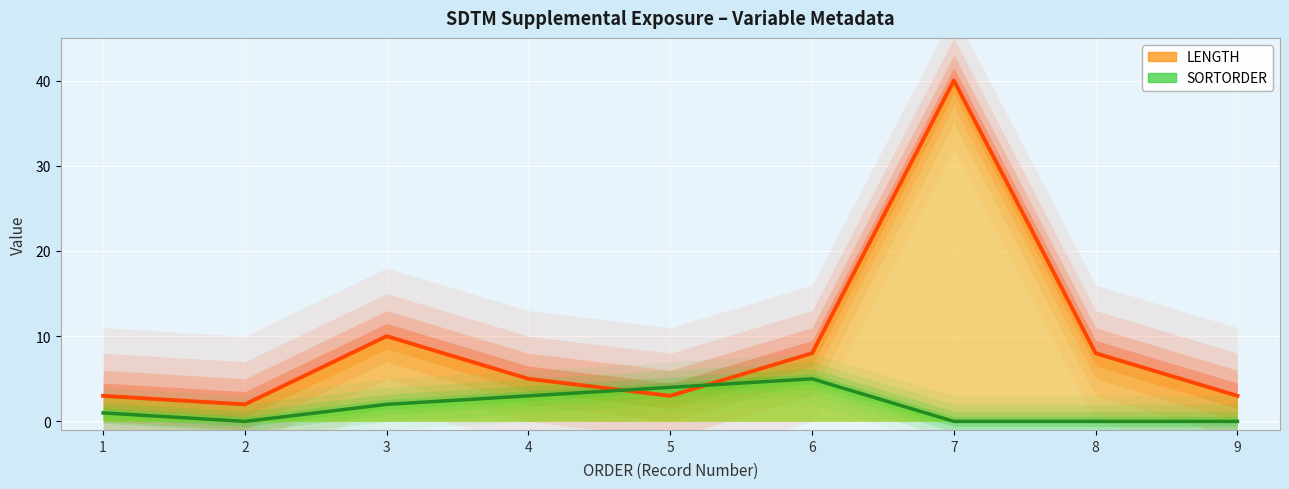

The value of SORTORDER (line) at 9 is -2. True or false?

False